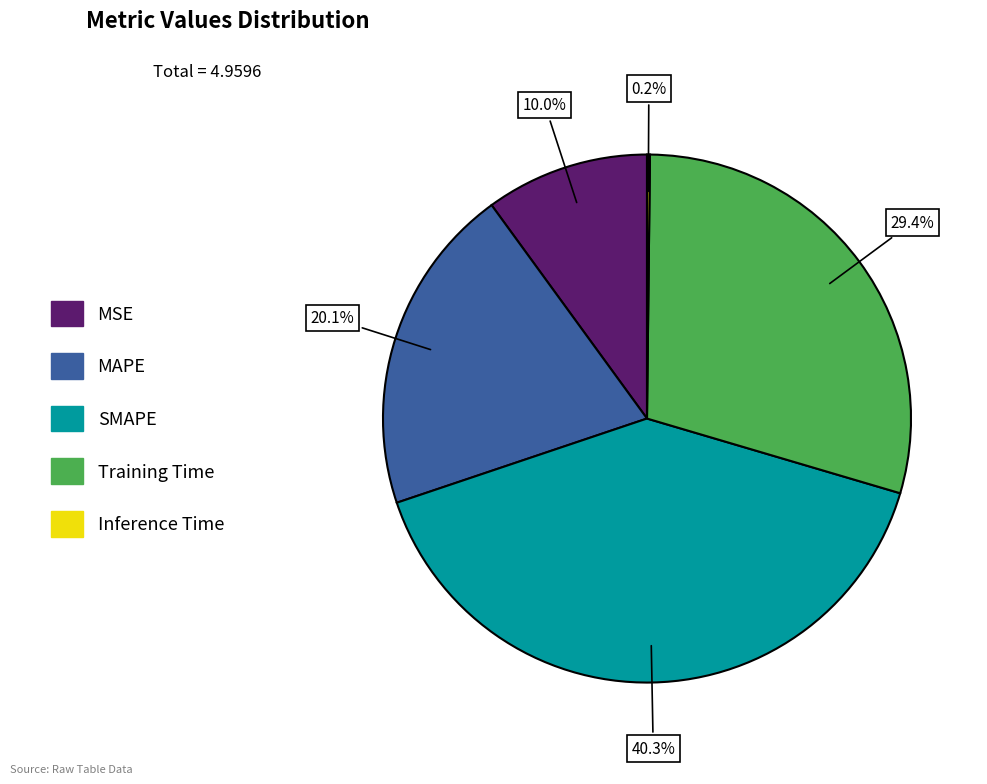

Which slice is the largest?

SMAPE